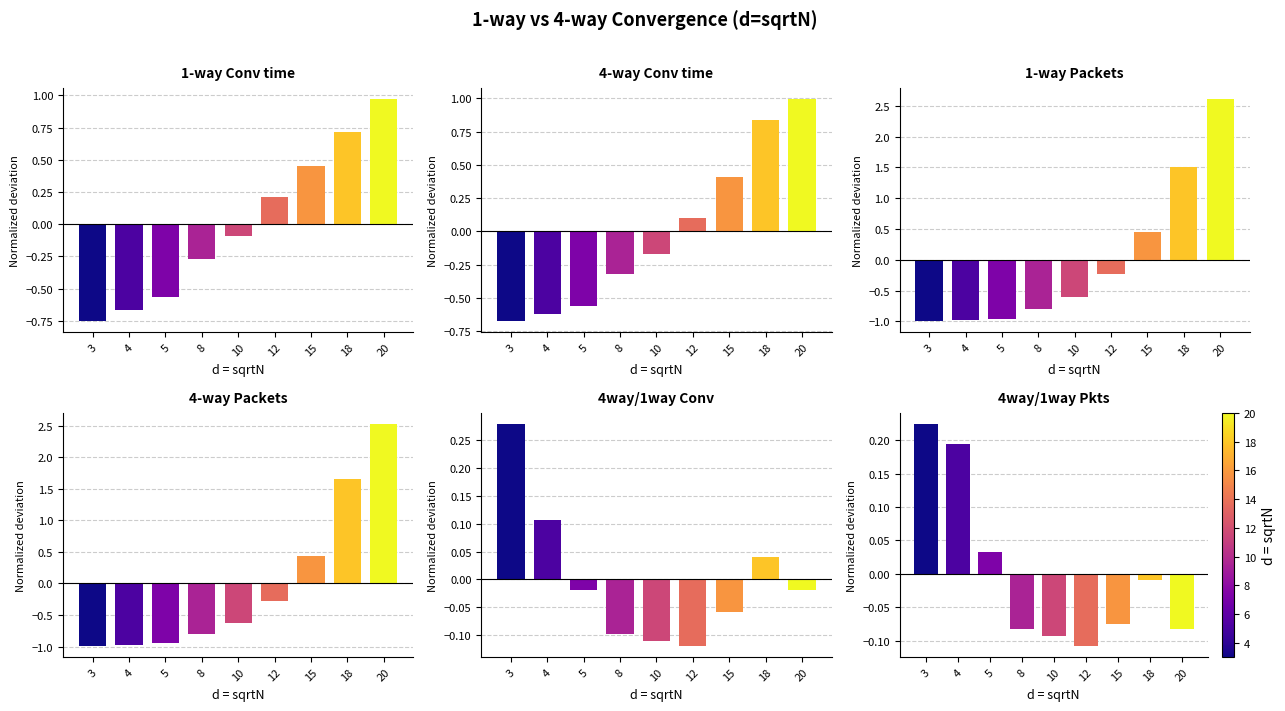

Reading left to right, list all the values displayed in this chart.

1-way Conv time: -0.8	-0.7	-0.6	-0.3	-0.1	0.2	0.5	0.7	1.0
4-way Conv time: -0.7	-0.6	-0.6	-0.3	-0.2	0.1	0.4	0.8	1.0
1-way Packets: -1.0	-1.0	-1.0	-0.8	-0.6	-0.2	0.5	1.5	2.6
4-way Packets: -1.0	-1.0	-1.0	-0.8	-0.6	-0.3	0.4	1.7	2.5
4way/1way Conv: 0.3	0.1	-0.0	-0.1	-0.1	-0.1	-0.1	0.0	-0.0
4way/1way Pkts: 0.2	0.2	0.0	-0.1	-0.1	-0.1	-0.1	-0.0	-0.1